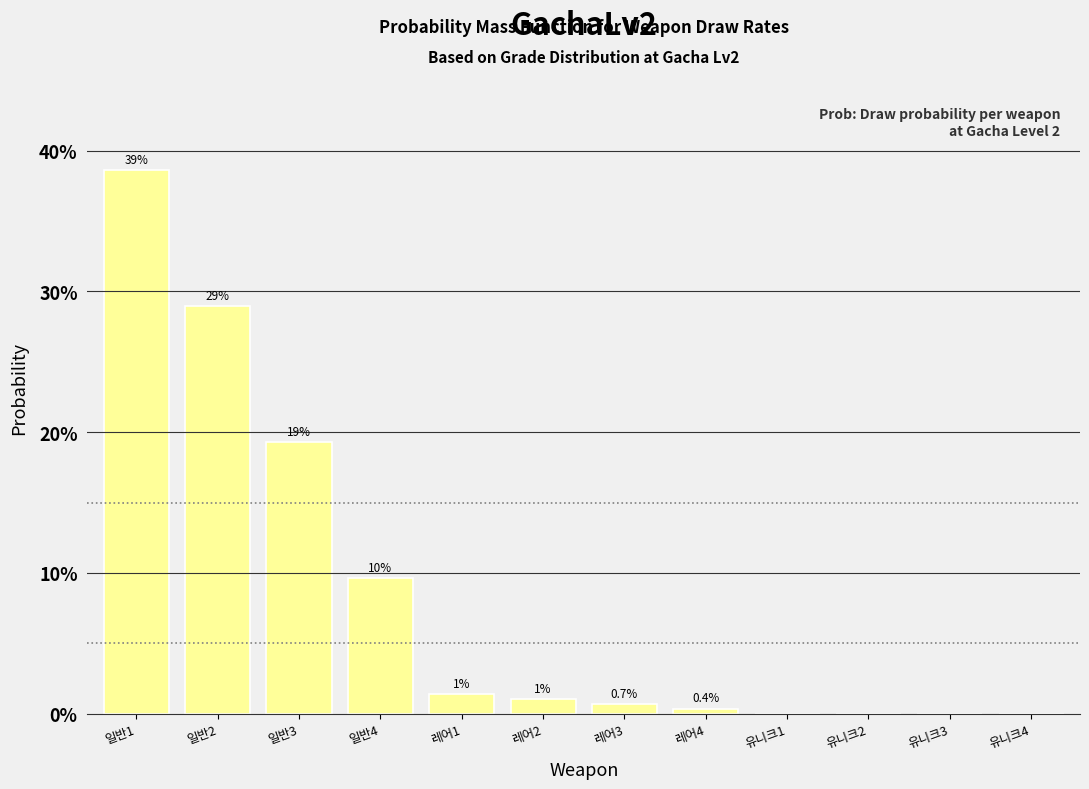

Are the bars horizontal?

No